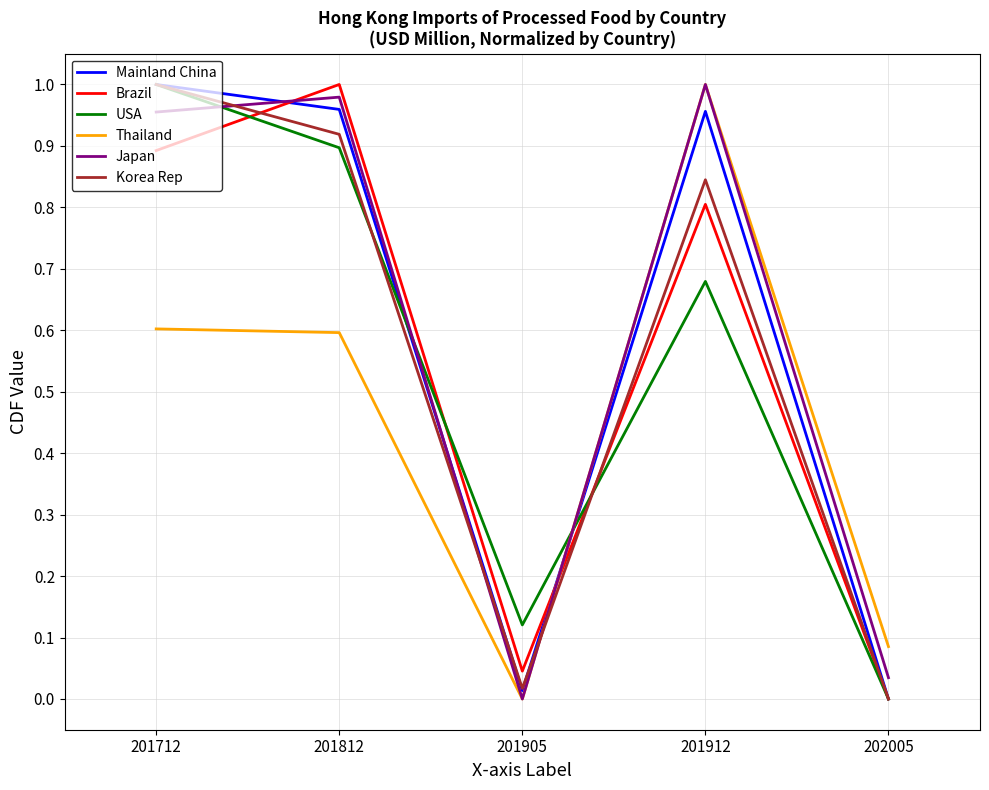

What are all the series names shown in the legend?

Mainland China, Brazil, USA, Thailand, Japan, Korea Rep